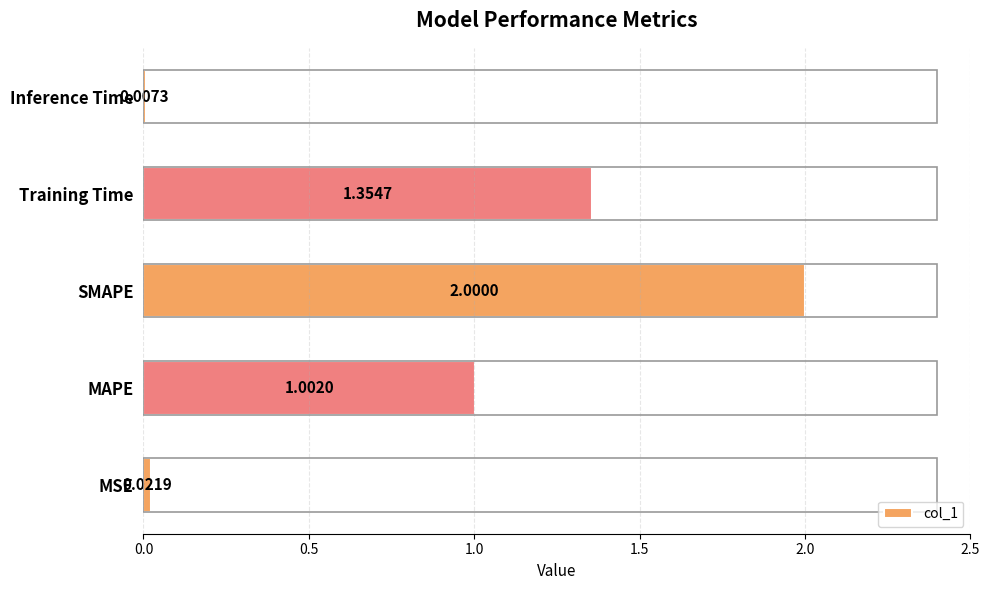

What is the change in value from SMAPE to Training Time?

-0.6